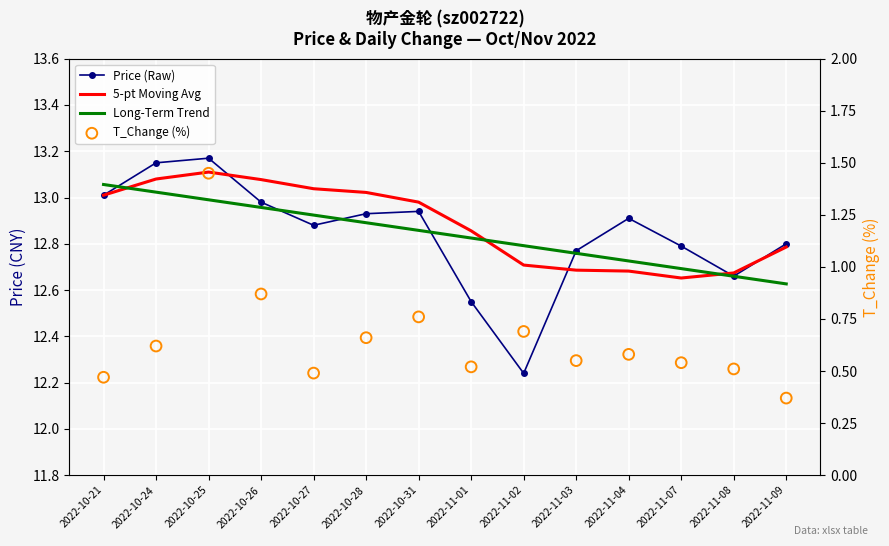

At which category is the sum across all series the highest?

2022-10-25